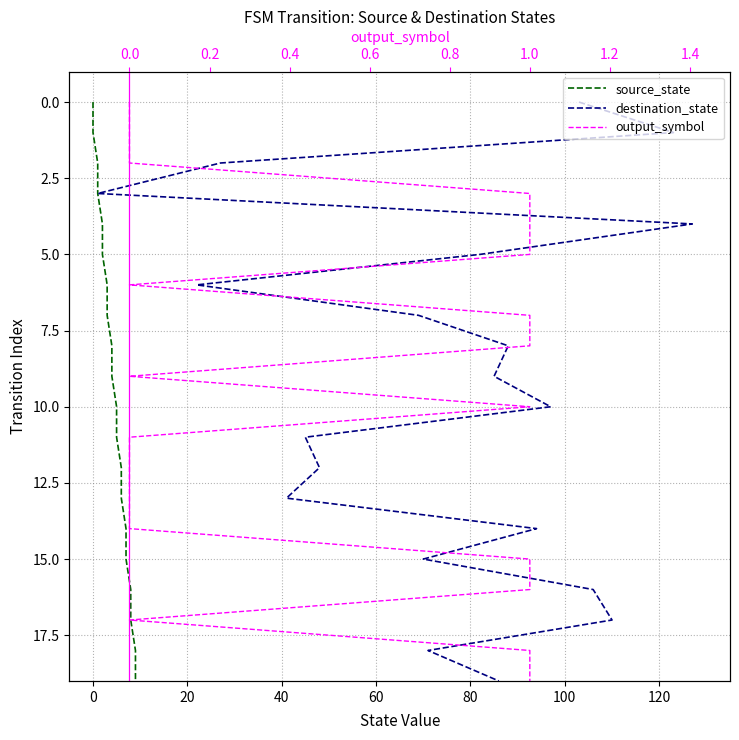

Rank the series by their maximum value, from lowest to highest.

source_state, destination_state, output_symbol